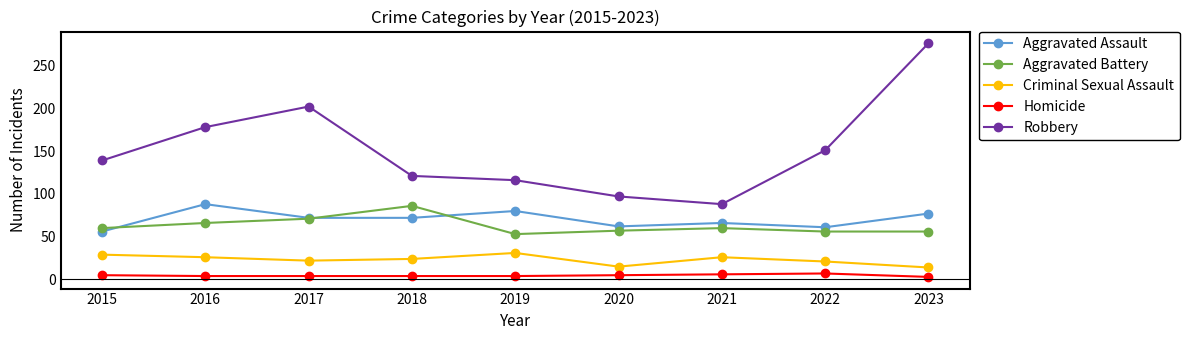

Which series has the largest range (max minus min)?

Robbery